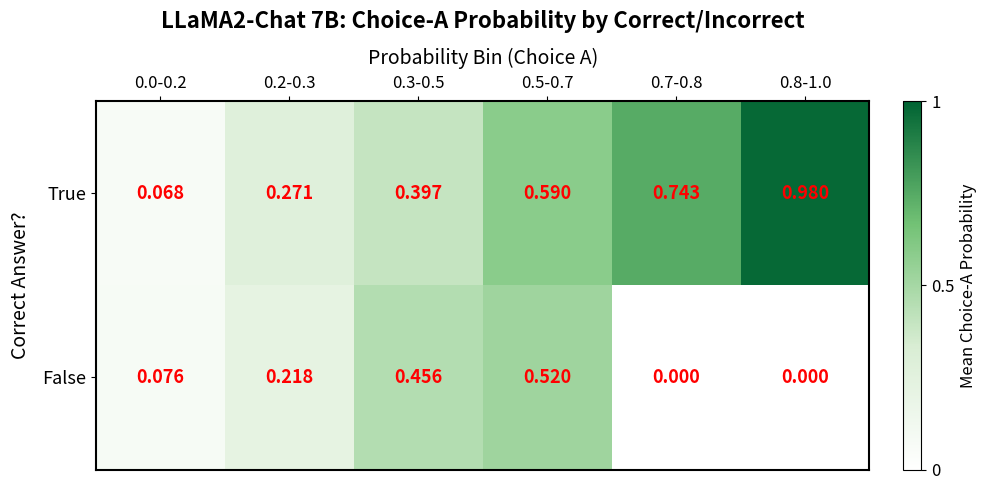

Rank the series by their average value, from lowest to highest.

False, True